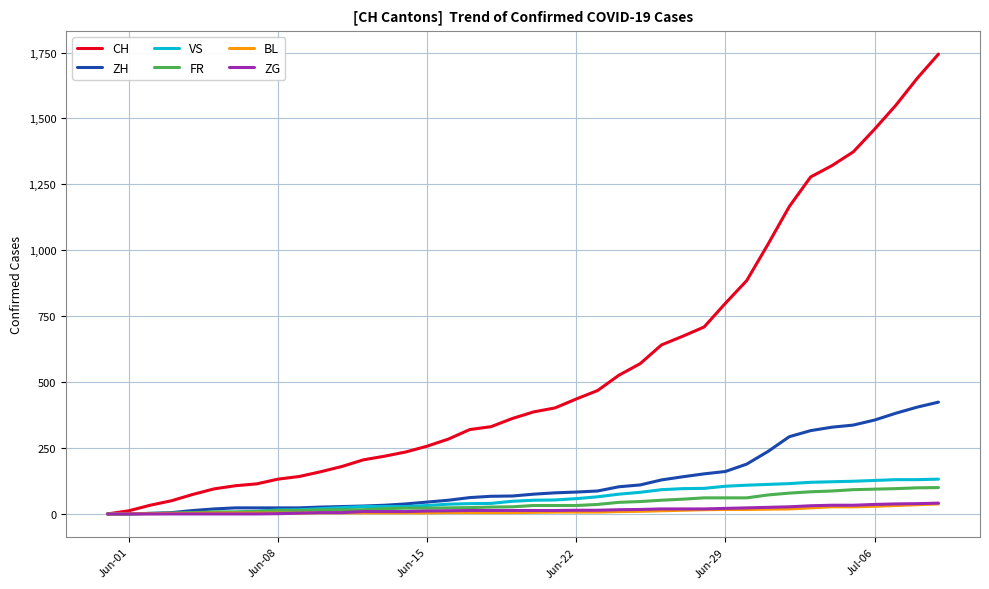

Which series has the largest range (max minus min)?

CH